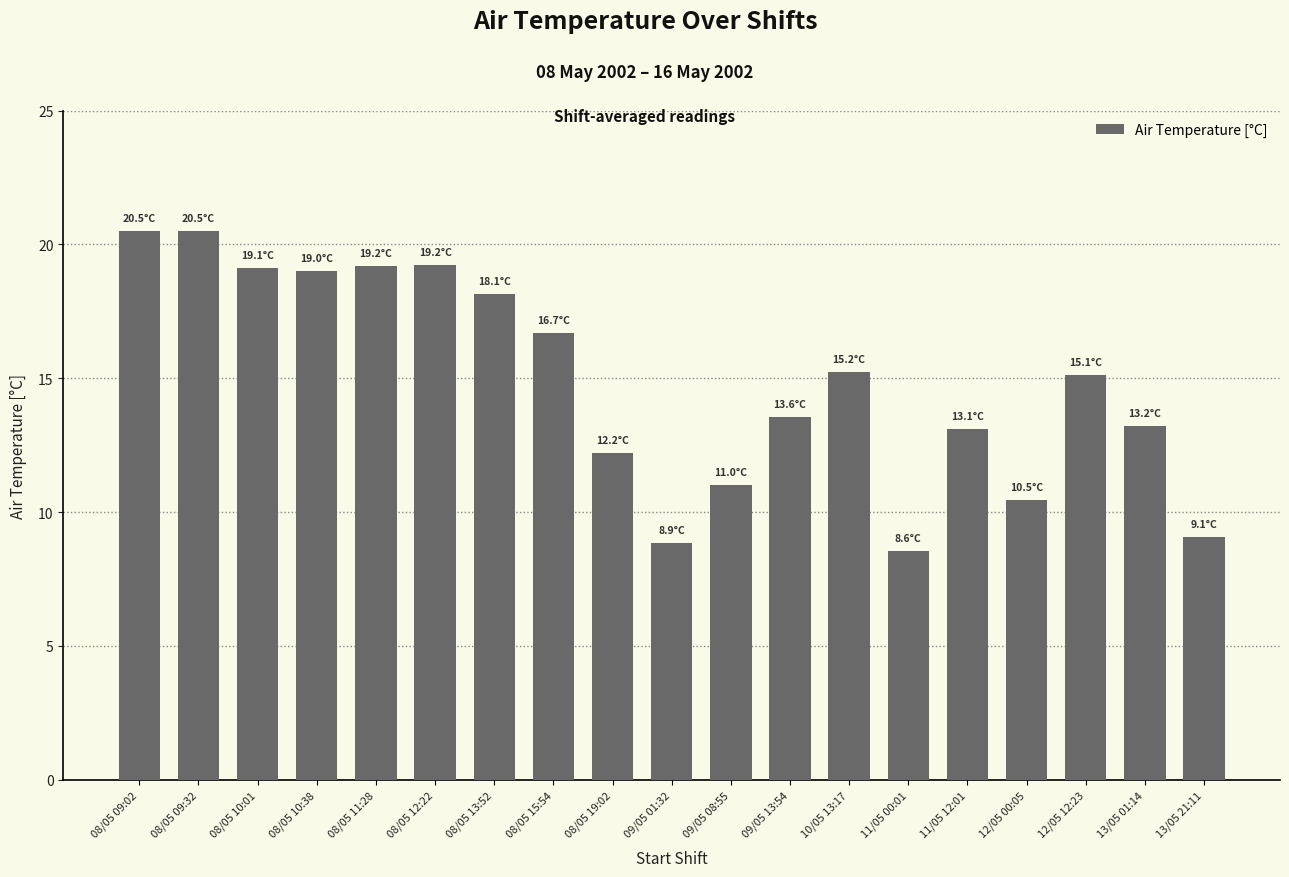

Count the number of values greater than 15.

10